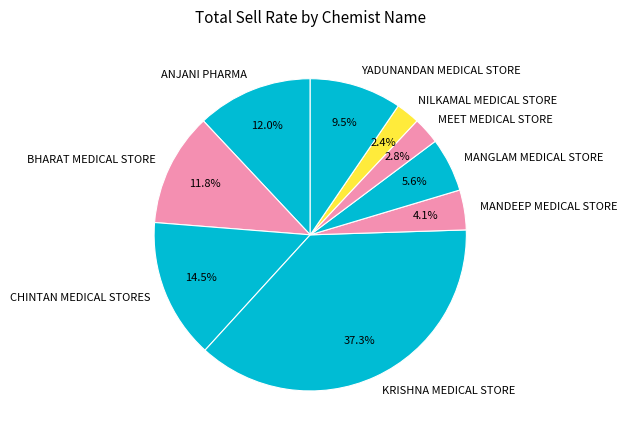

Which slice is the largest?

KRISHNA MEDICAL STORE